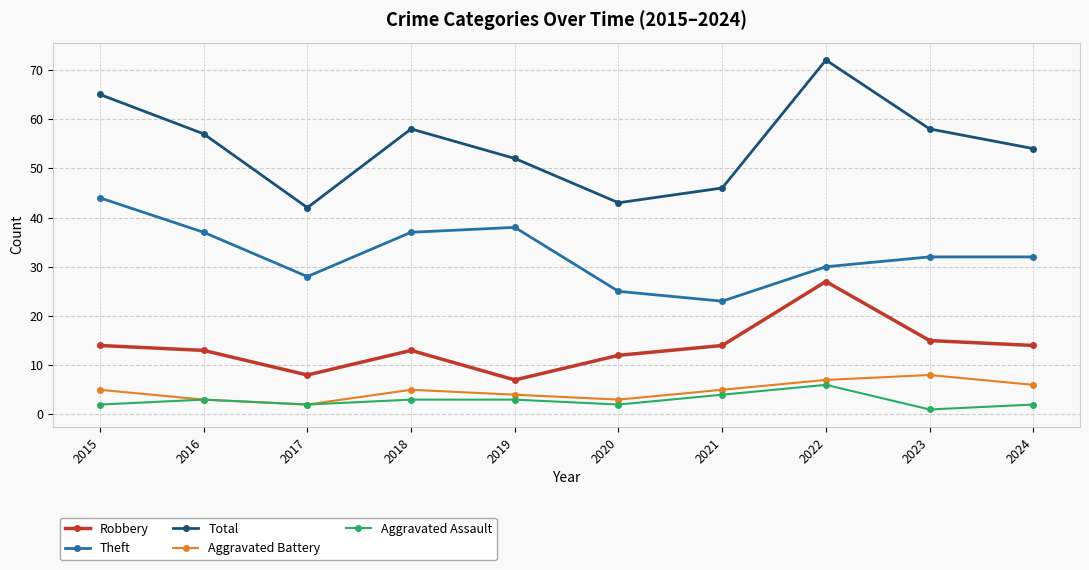

What is the total value across all series at 2023?

114